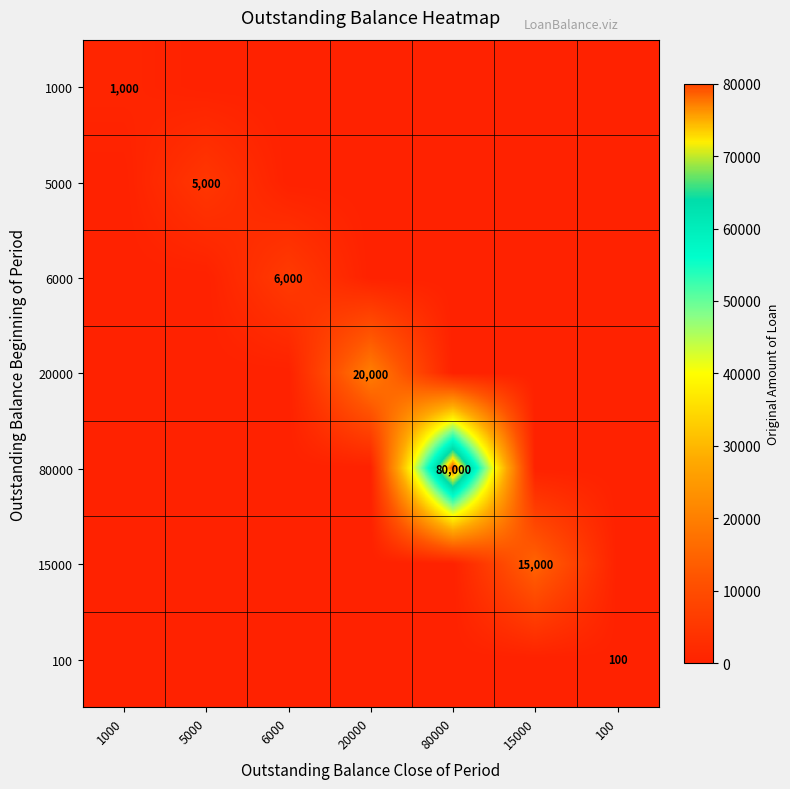

Between 100 and 1000, which is larger?

1000